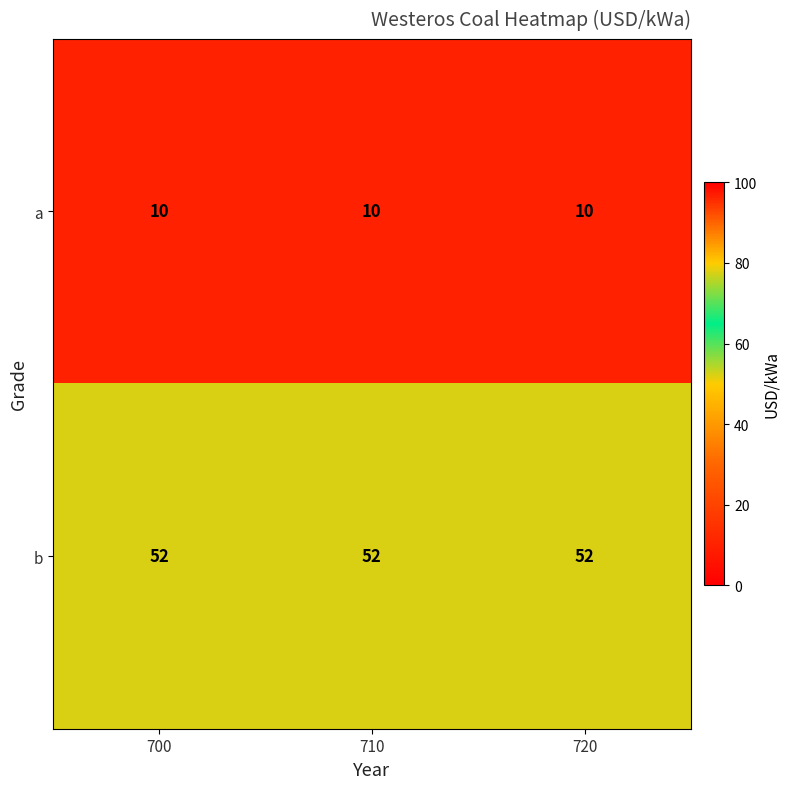

What is the total value across all series at 700?

62